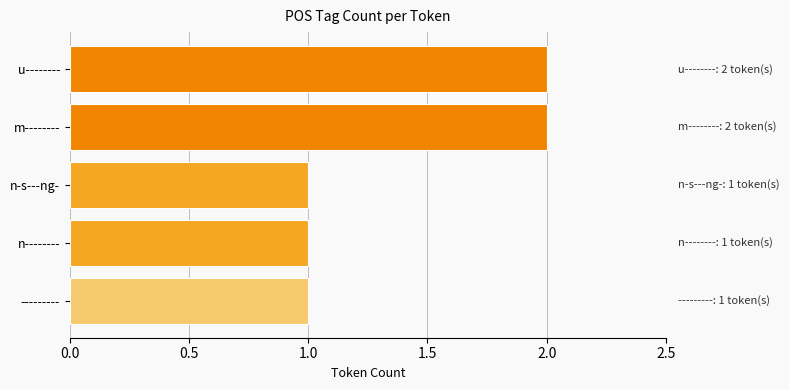

The value at --------- is 1. True or false?

True